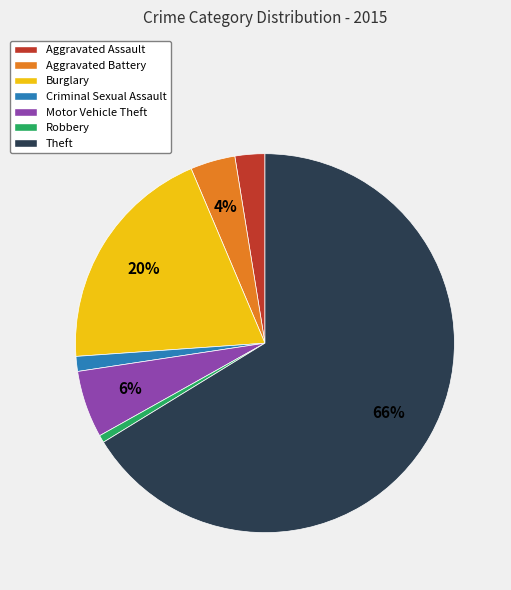

True or false: Motor Vehicle Theft accounts for 11% of the total.

False